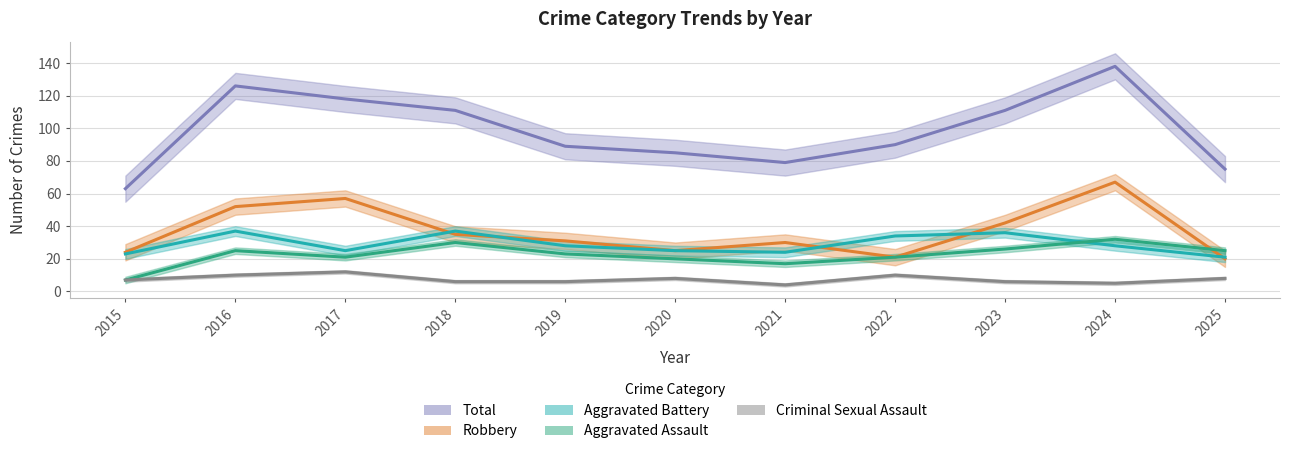

Does the chart have visible grid lines?

Yes